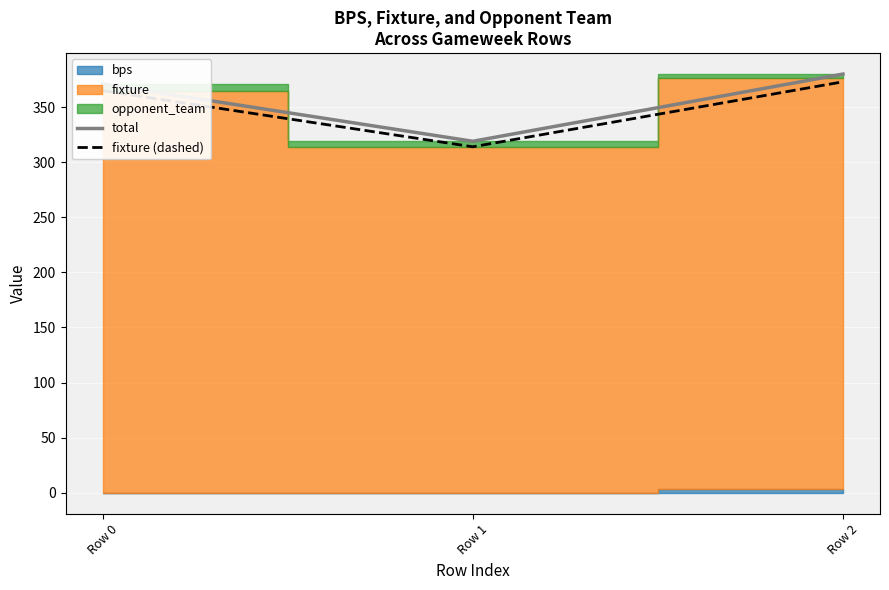

What is the value of the fixture (dashed) point at the 3rd from the left?

373